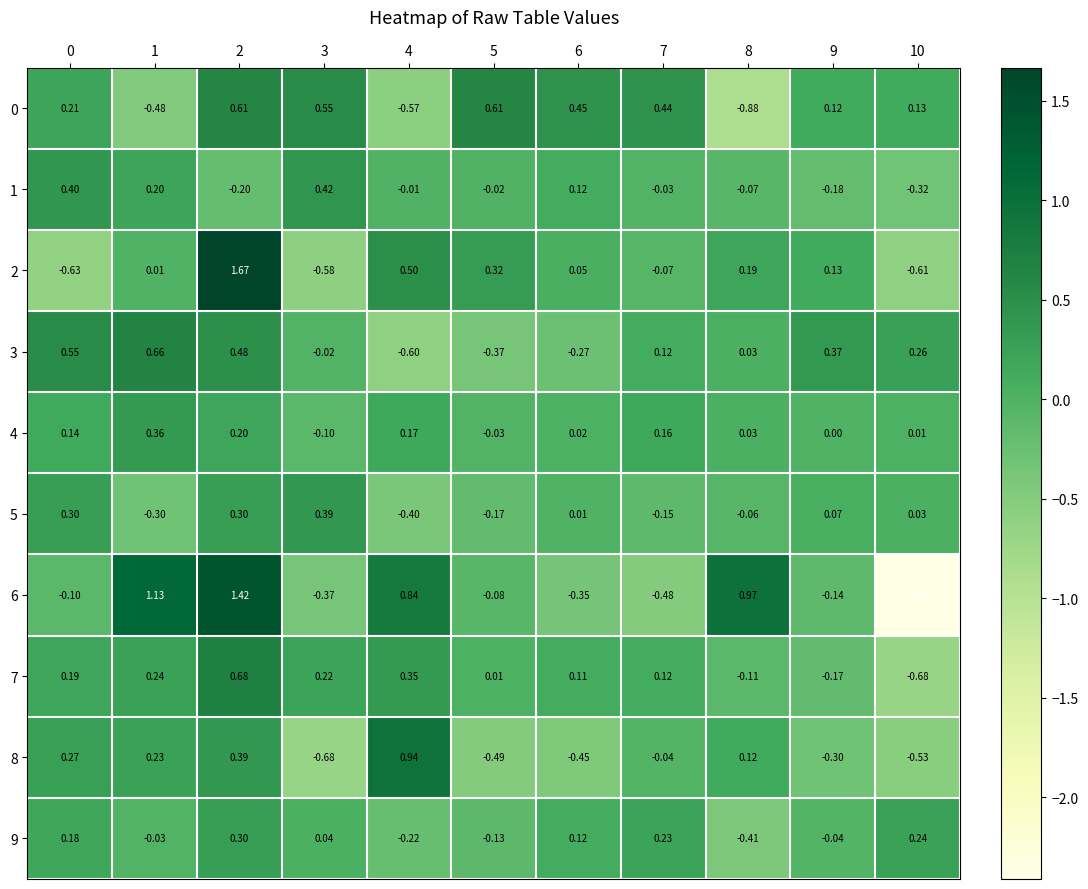

Which series has the widest spread of values?

6